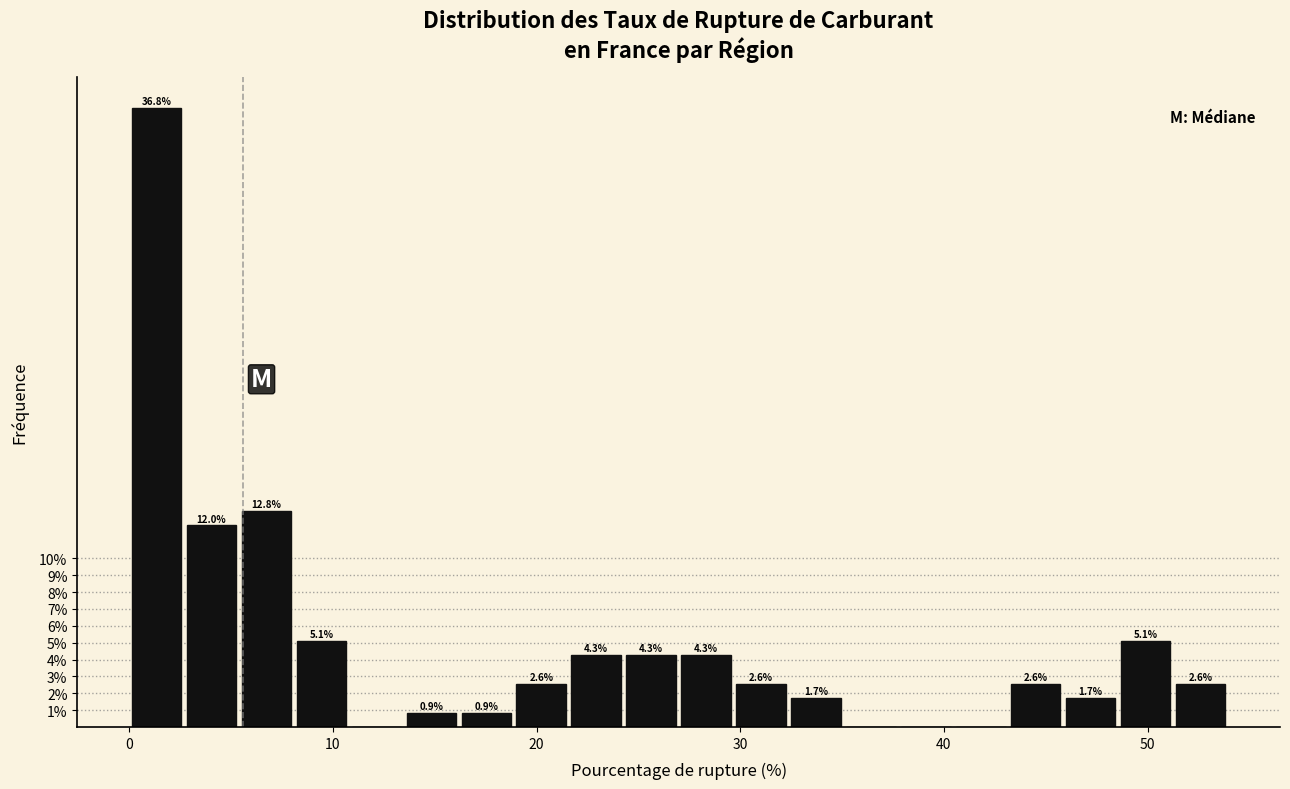

Around what value on the x-axis is the tallest bar? Give the approximate position of its centre, as read against the axis.

1